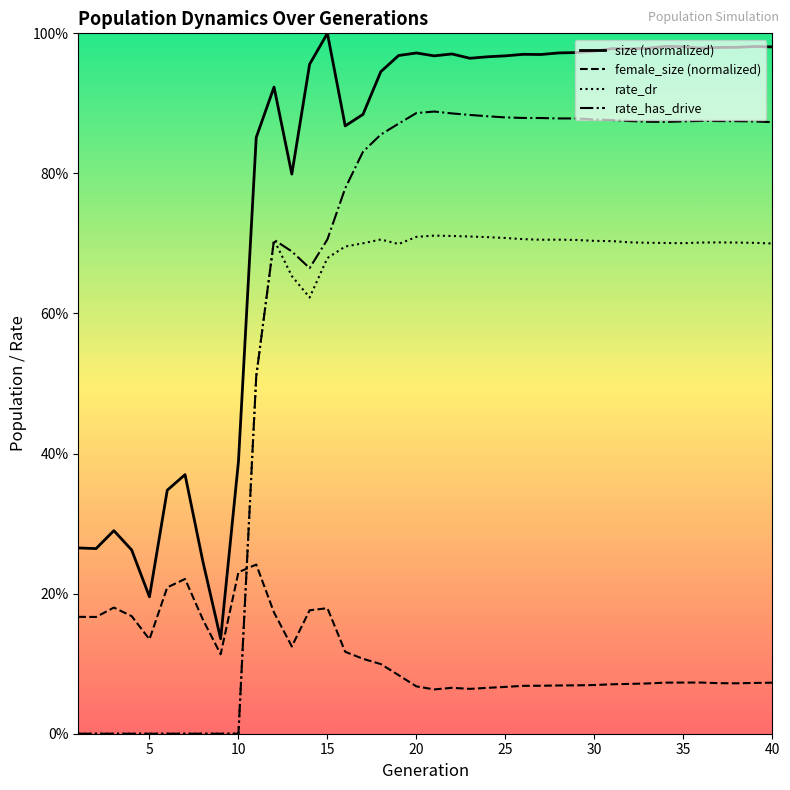

Where do female_size and rate_dr first cross each other?

10 and 11